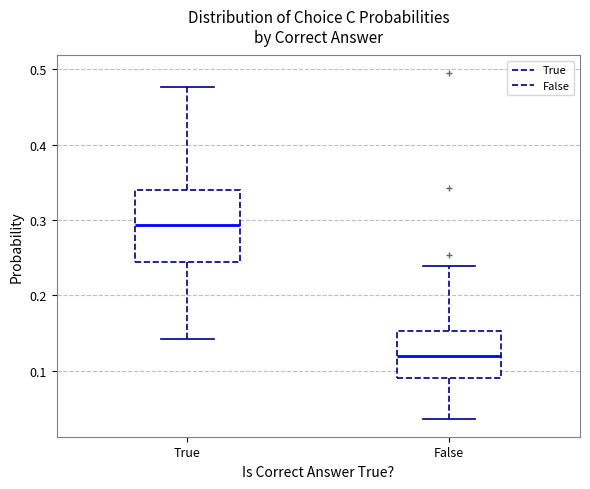

Reading left to right, transcribe this box plot: for each box, give where its median line is, the range the box spans, and where its two whiskers end, as read against the y-axis. The values are not printed on the chart, so give them approximately, as read against the axis.

True: median 0.29, box 0.24 to 0.34, whiskers 0.14 to 0.48
False: median 0.12, box 0.09 to 0.15, whiskers 0.04 to 0.24